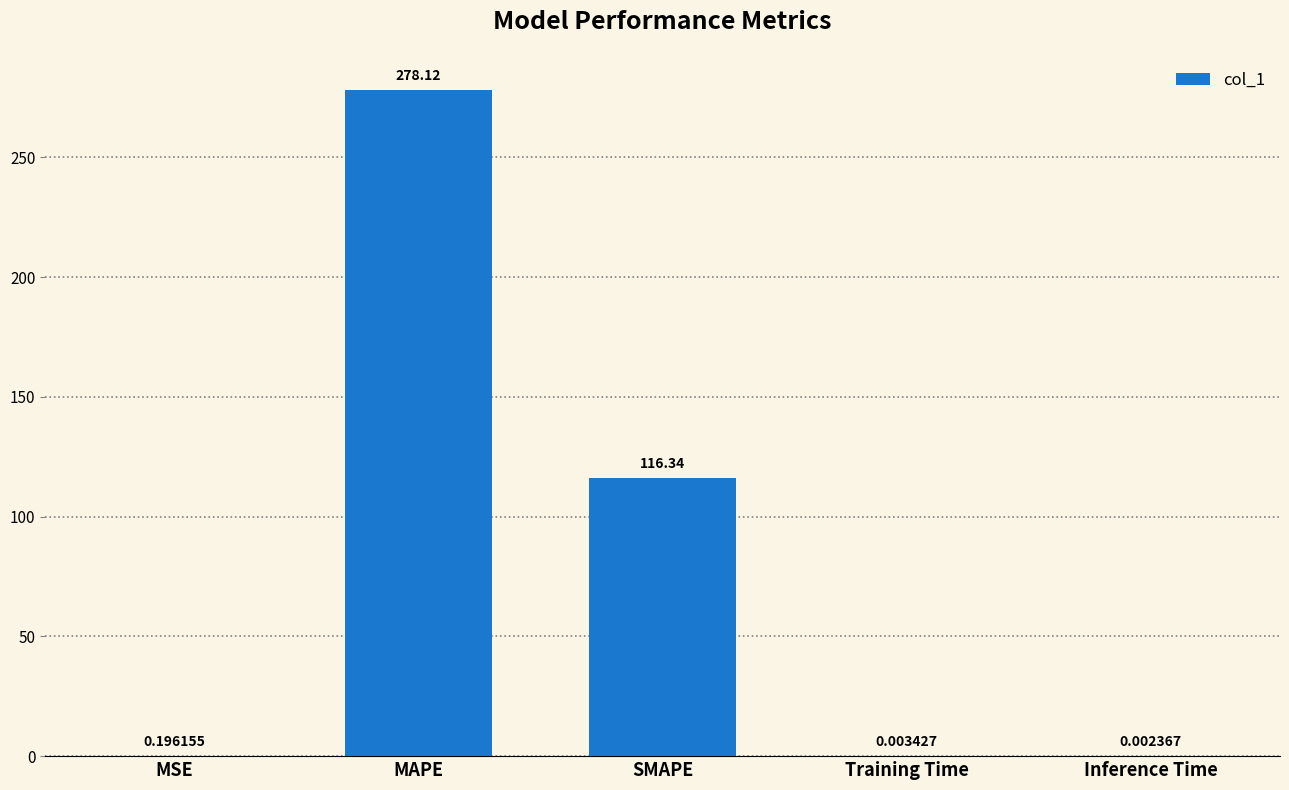

What is the sum of the values at MSE and SMAPE?

116.5